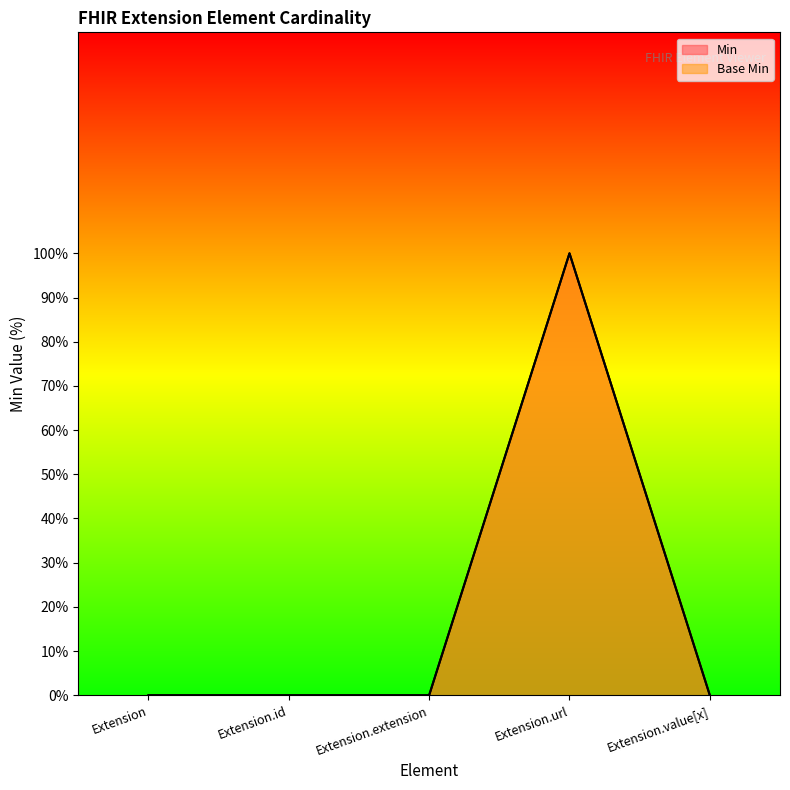

How many data points in Min are above 0?

1